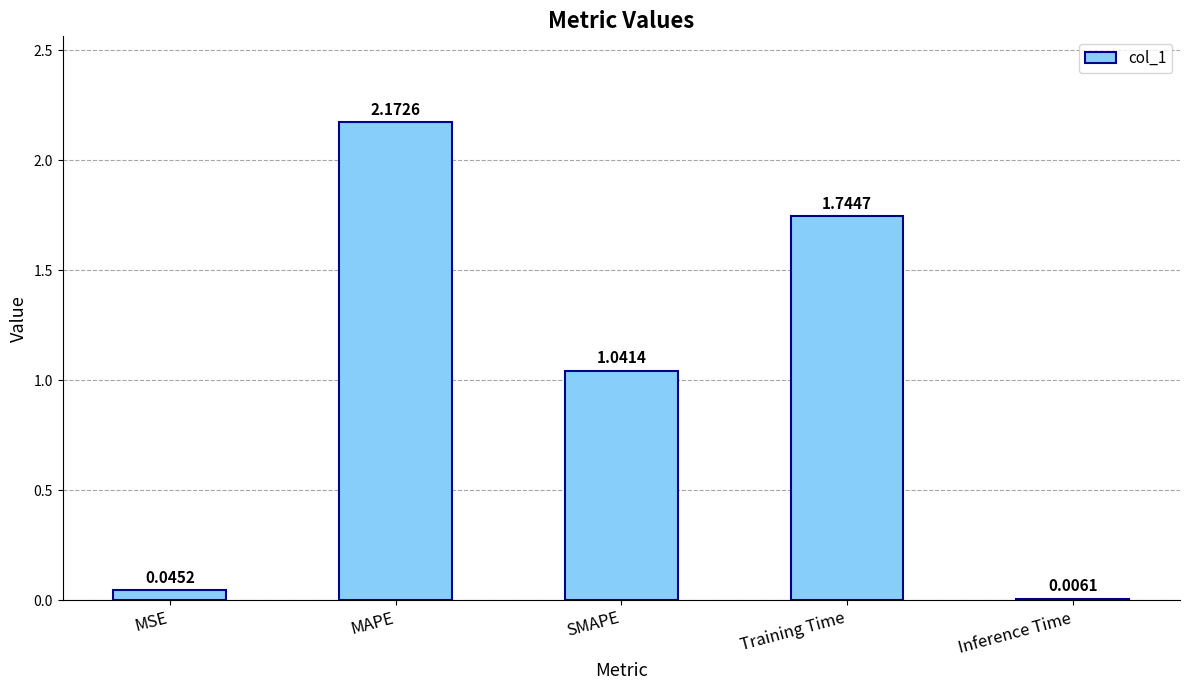

At which category does the chart reach its peak across all series?

MAPE